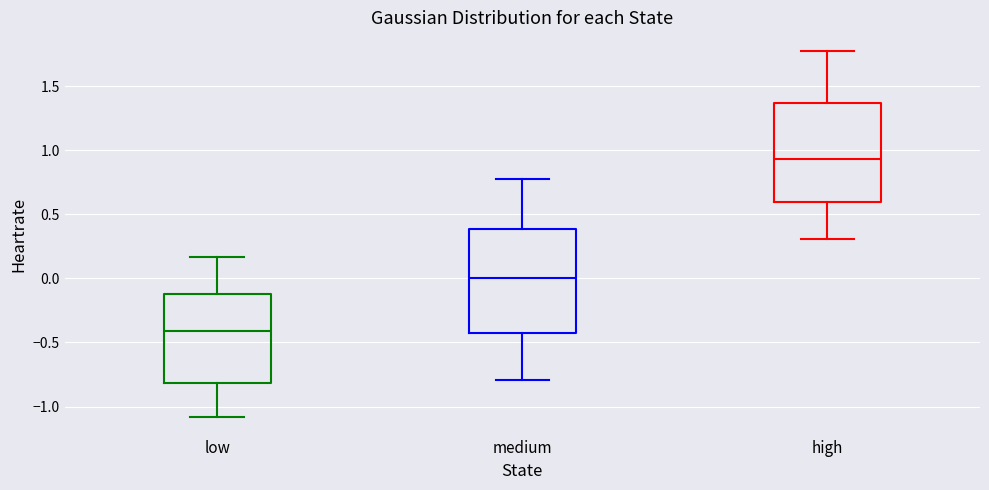

Reading left to right, transcribe this box plot: for each box, give where its median line is, the range the box spans, and where its two whiskers end, as read against the y-axis. The values are not printed on the chart, so give them approximately, as read against the axis.

low: median -0.40, box -0.80 to -0.10, whiskers -1.10 to 0.15
medium: median 0.00, box -0.45 to 0.40, whiskers -0.80 to 0.80
high: median 0.95, box 0.60 to 1.35, whiskers 0.30 to 1.80